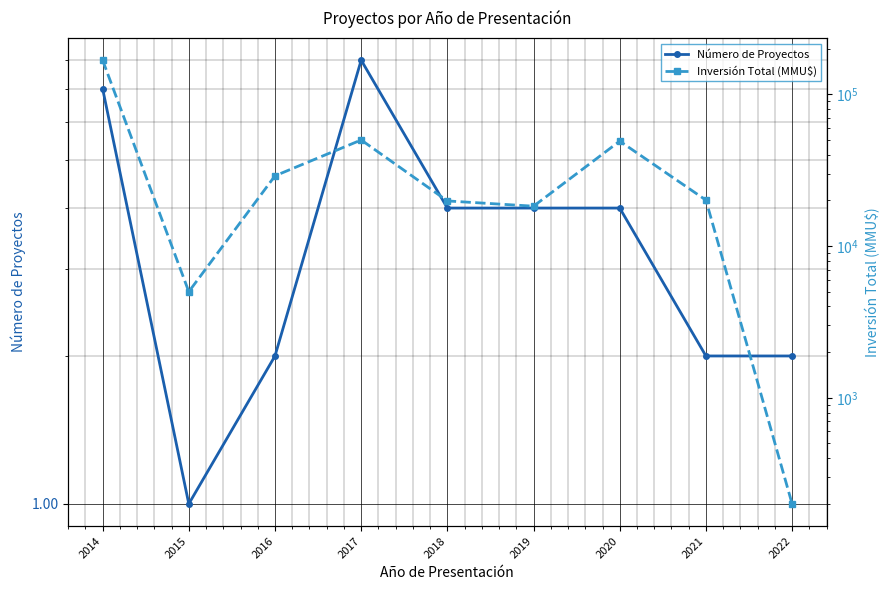

What is the value of the Número de Proyectos point at the 7th from the left?

4